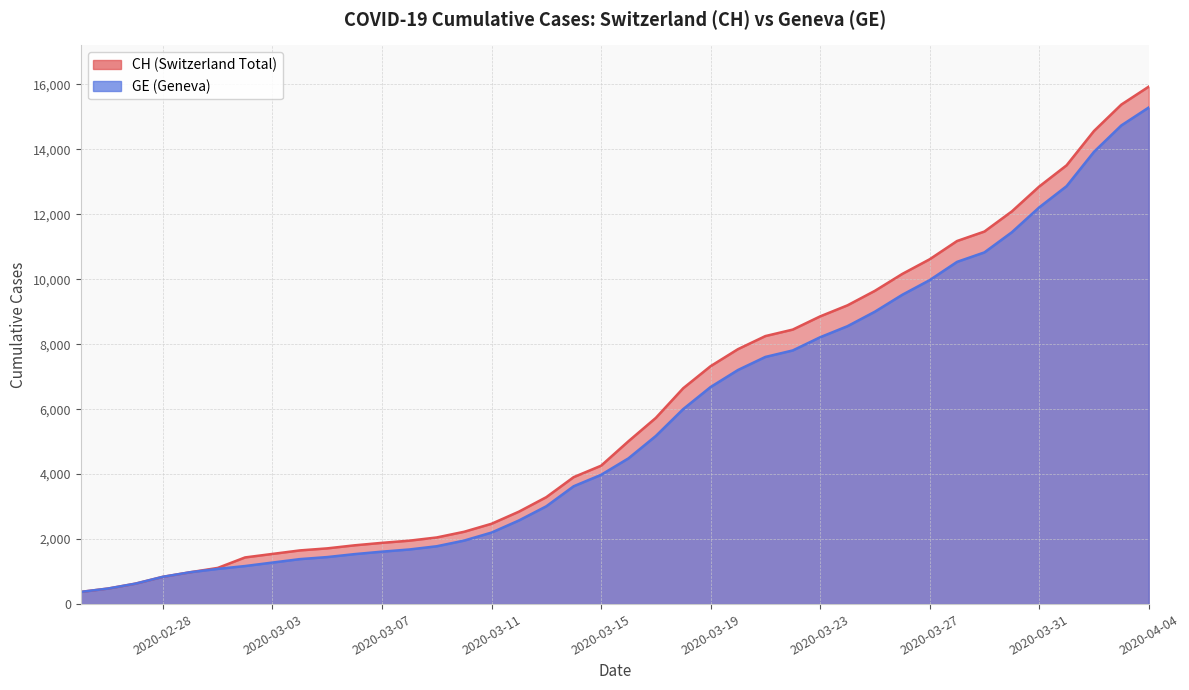

True or false: CH and GE cross at least once.

False